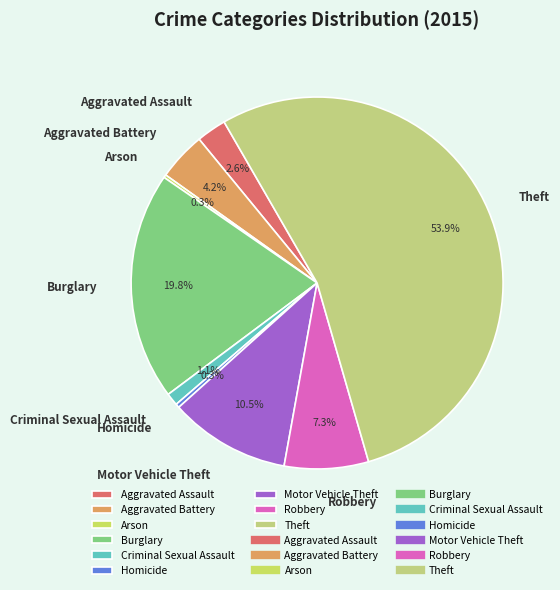

What is the largest slice in the pie chart?

Theft